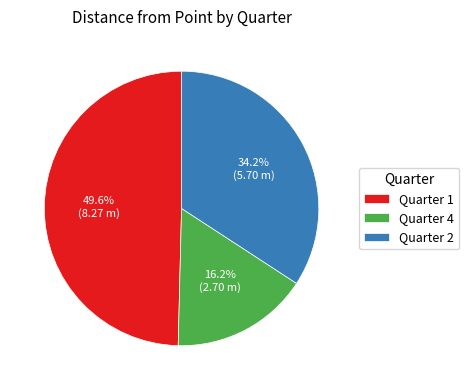

Is there any slice that represents more than half of the pie?

No